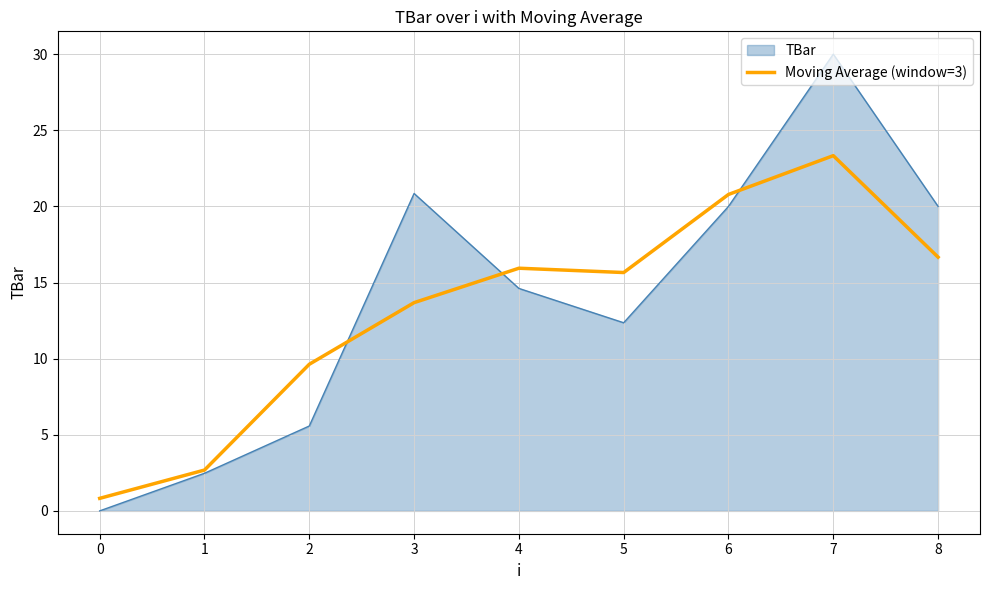

What is the difference between the maximum and minimum values in the TBar series?

30.0